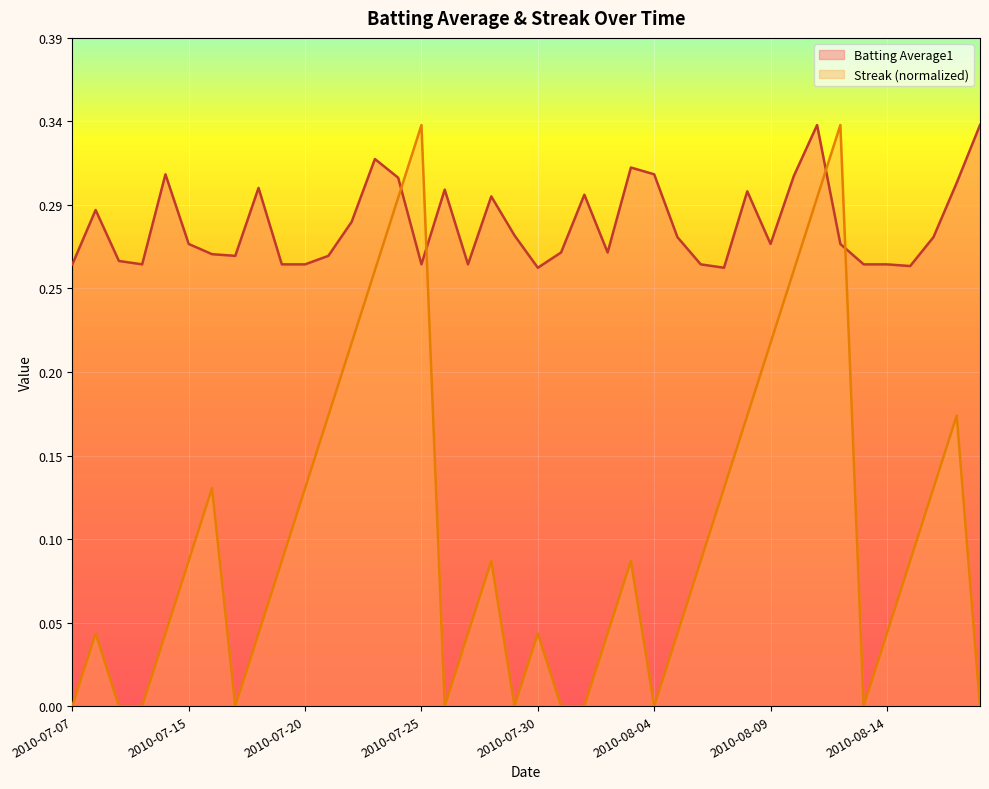

How many interior local peaks does the Streak series have?

8